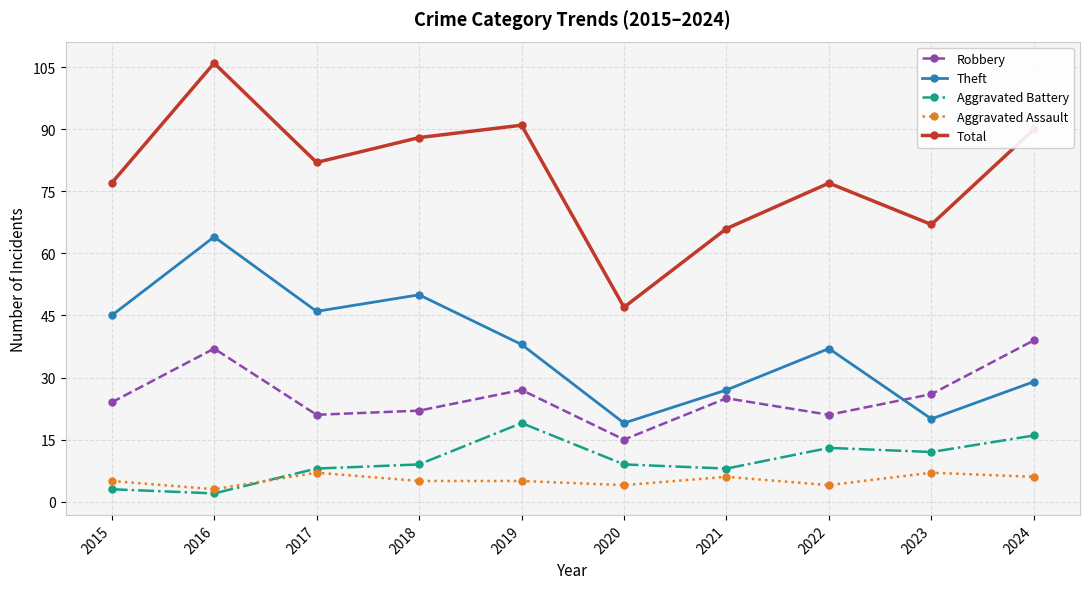

What is the minimum value shown in the chart?

2